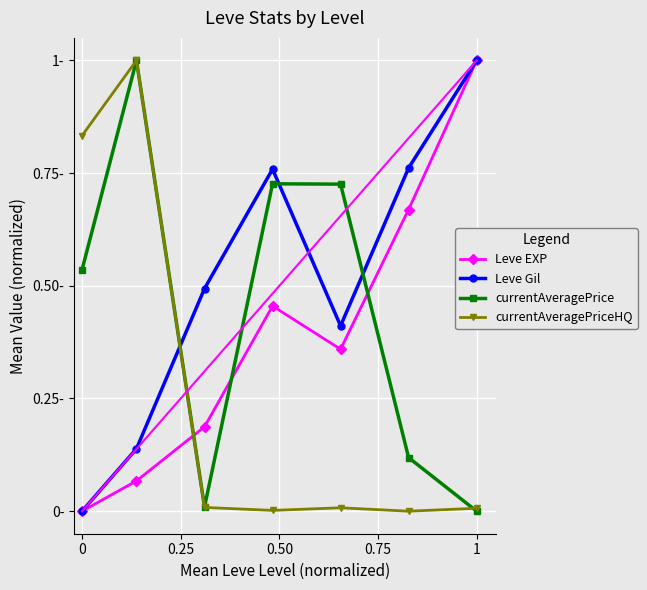

Does the chart display data point markers on the line(s)?

Yes